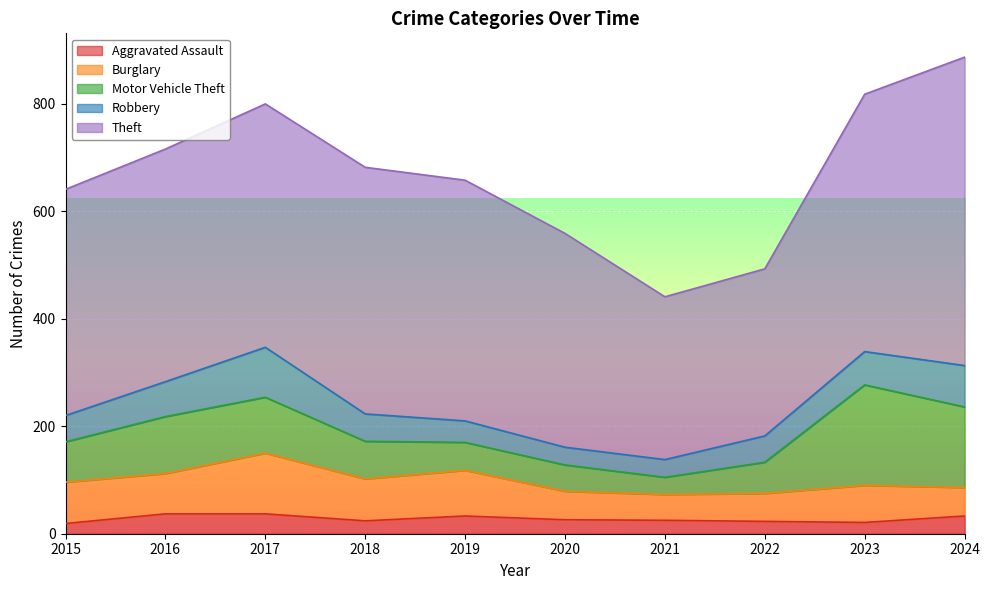

The value of Motor Vehicle Theft at 2022 is 58. True or false?

True